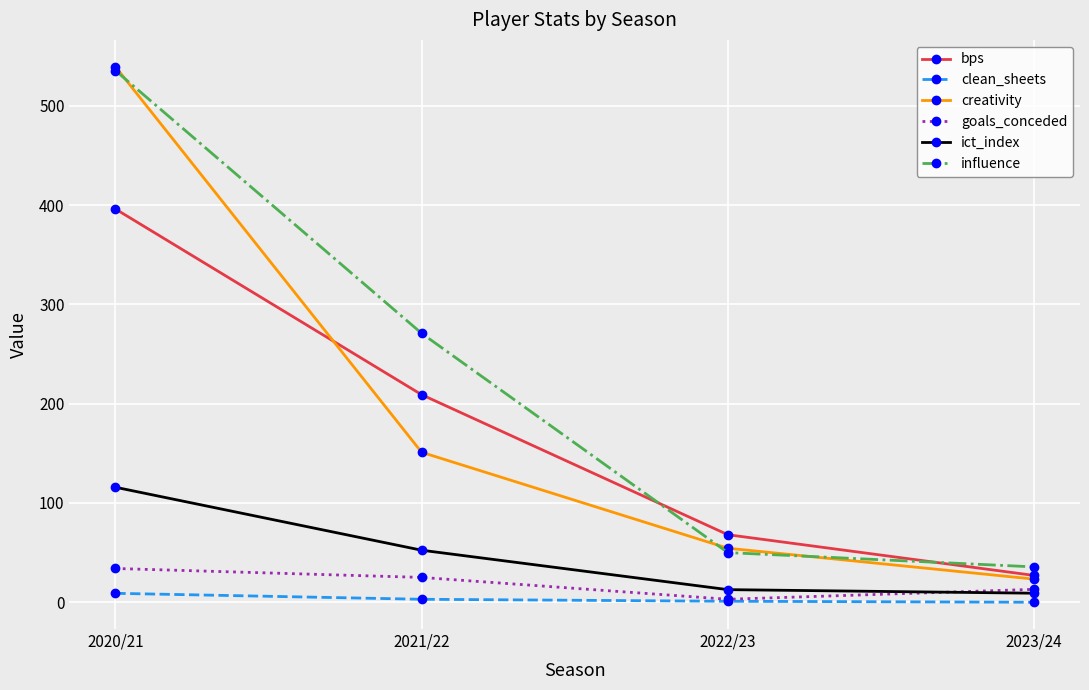

Between 2020/21 and 2022/23, which series saw the biggest shift?

influence